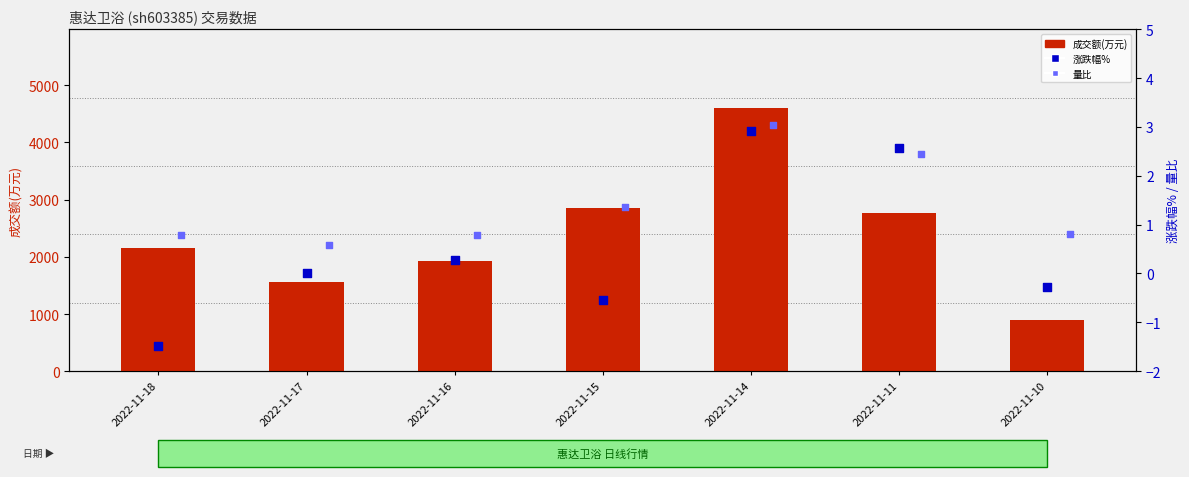

At which category is the sum across all series the highest?

2022-11-14